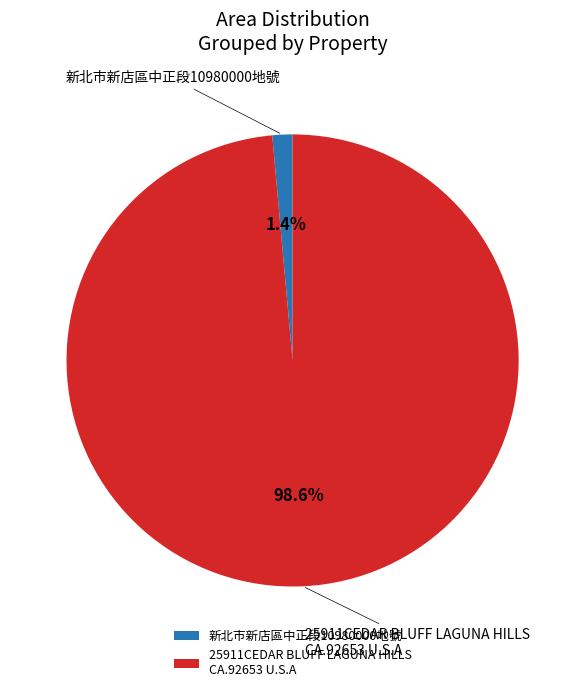

What percentage is NOT represented by 新北市新店區中正段10980000地號?

98.6%